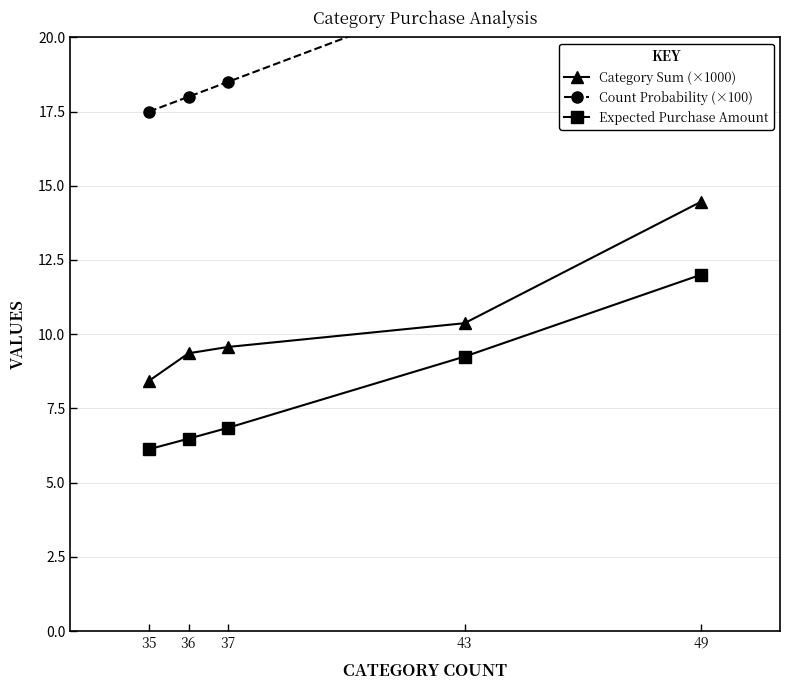

Which series has the largest range (max minus min)?

Count Probability (×100)